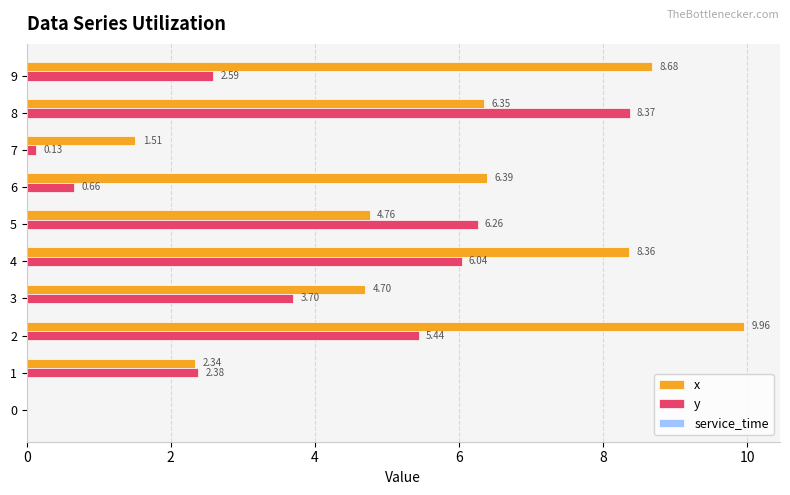

What is the total value across all series at 2?

15.4